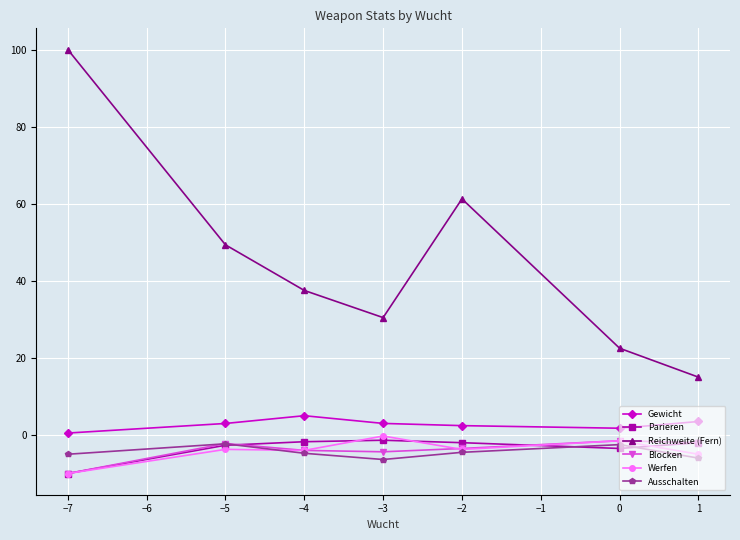

True or false: Blocken has a value of -17.1 at −7.

False